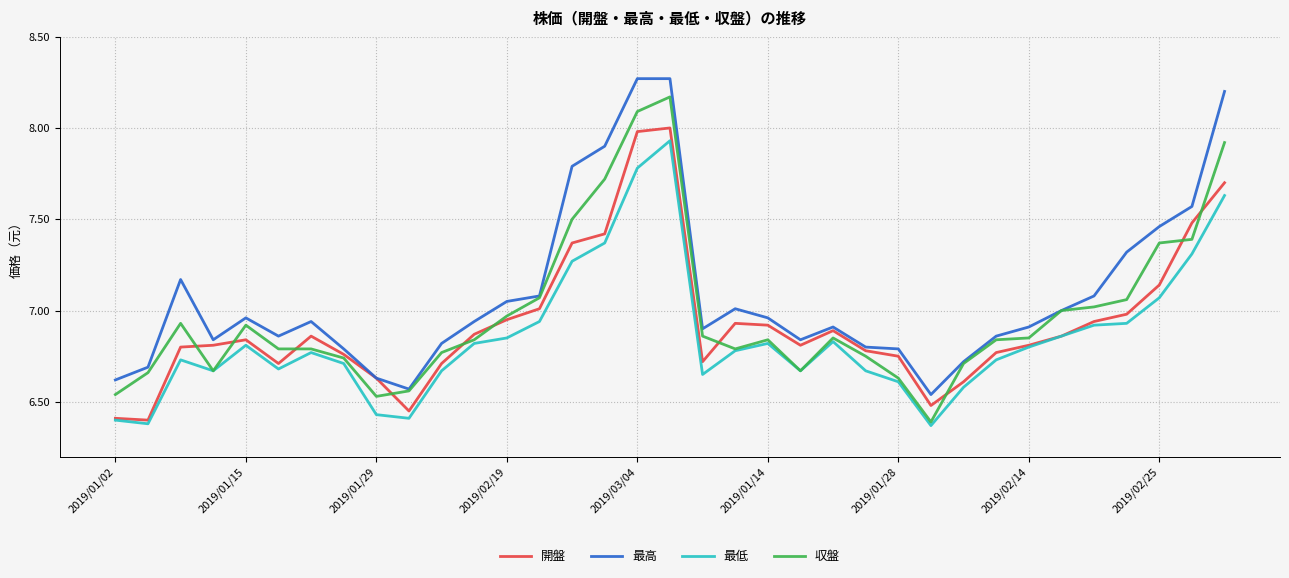

Which series has the largest total across all categories?

最高